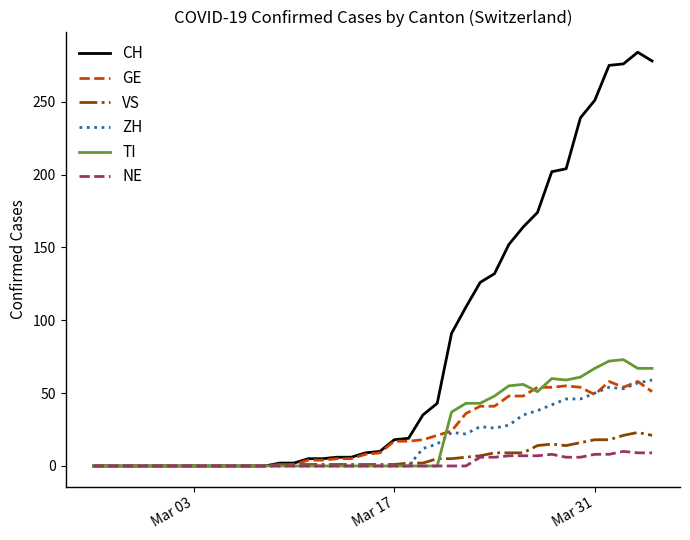

What is the sum of all VS values?

223